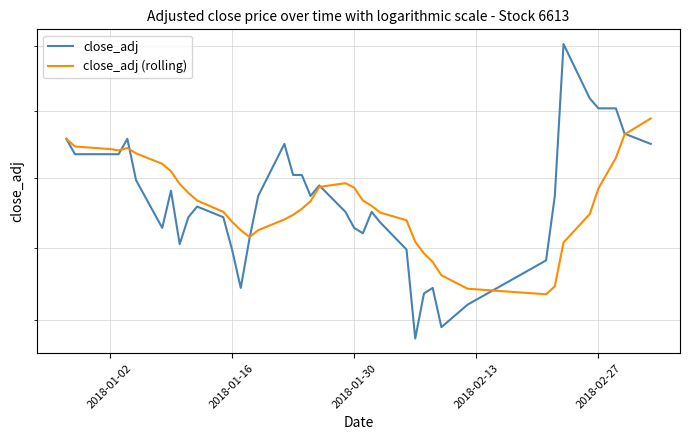

Which series has the largest total across all categories?

close_adj